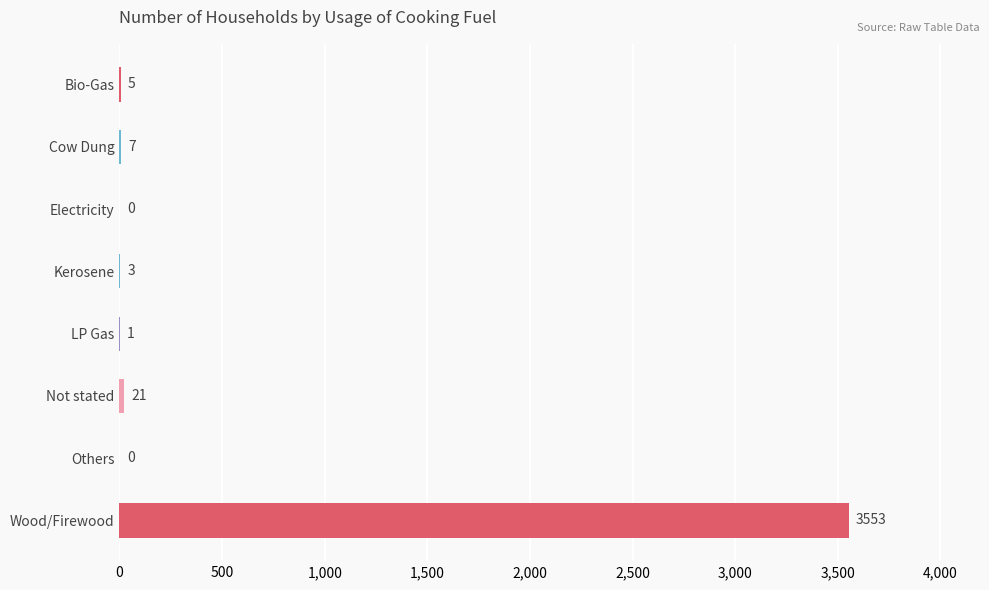

Reading top to bottom, extract all data points from this chart.

Bio-Gas=5	Cow Dung=7	Electricity=0	Kerosene=3	LP Gas=1	Not stated=21	Others=0	Wood/Firewood=3553